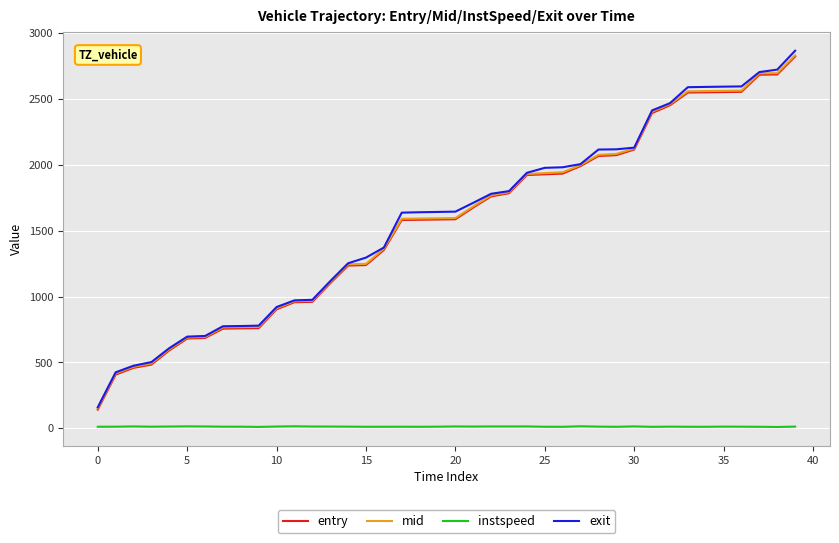

True or false: exit and instspeed cross at least once.

False